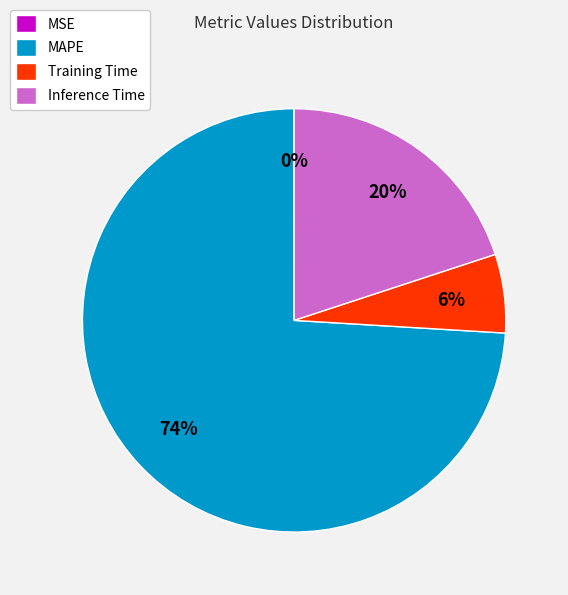

Is the sum of MAPE and Inference Time greater than half?

Yes